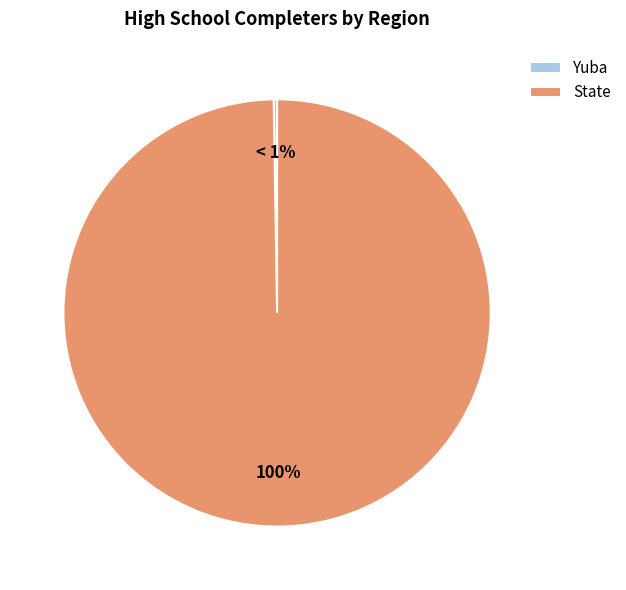

Do Yuba and State together represent more than half of the pie?

Yes